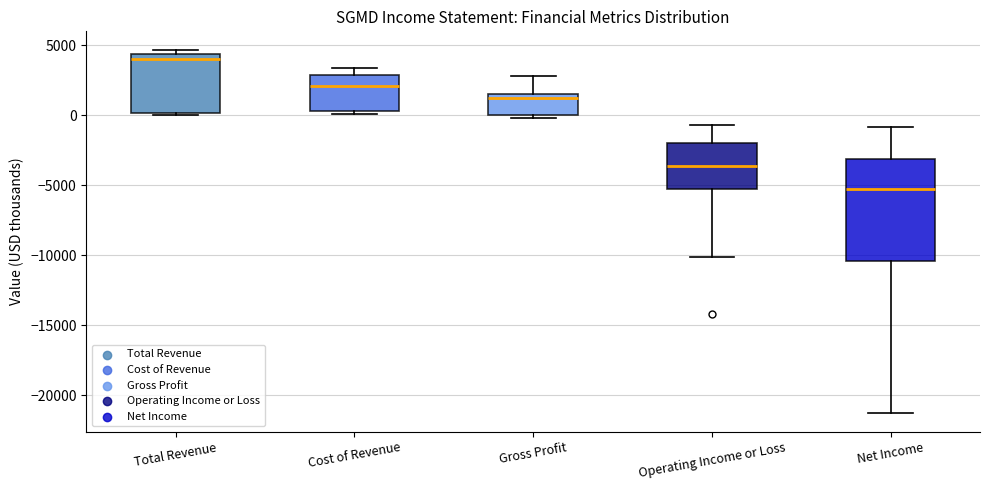

Reading left to right, read every box against the y-axis: the position of its median line, the range the box covers, and the ends of its whiskers. The values are not printed on the chart, so give them approximately, as read against the axis.

Total Revenue: median 4000, box 0 to 4500, whiskers 0 (just below the box's lower edge) to 4500 (just above the box's upper edge)
Cost of Revenue: median 2000, box 500 to 3000, whiskers 0 to 3500
Gross Profit: median 1500 (just below the box's upper edge), box 0 to 1500, whiskers 0 (just below the box's lower edge) to 3000
Operating Income or Loss: median -3500, box -5500 to -2000, whiskers -10000 to -500
Net Income: median -5500, box -10500 to -3000, whiskers -21500 to -1000